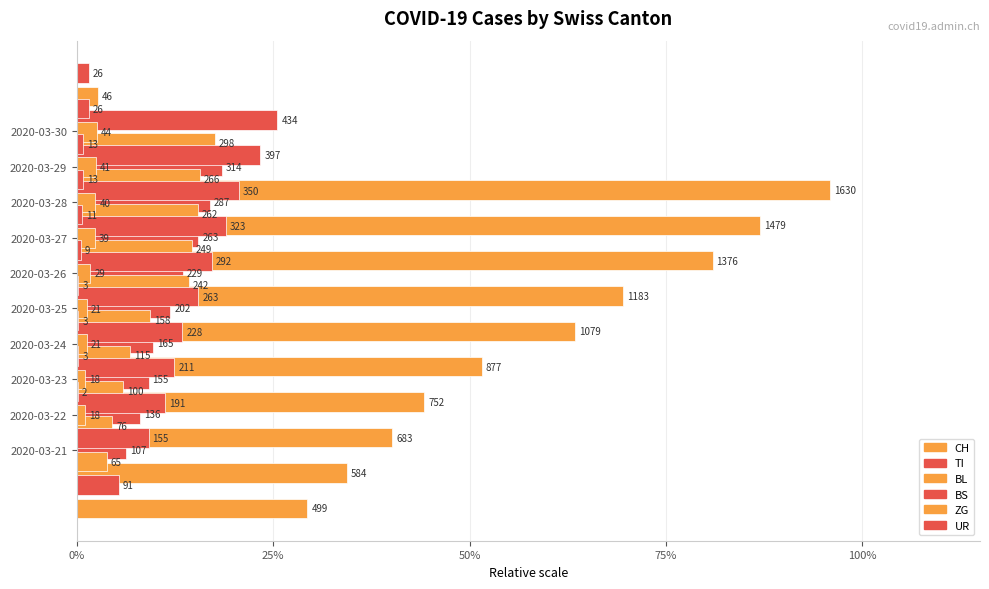

At 100%, list the series in order from largest to smallest.

CH, BS, TI, BL, ZG, UR